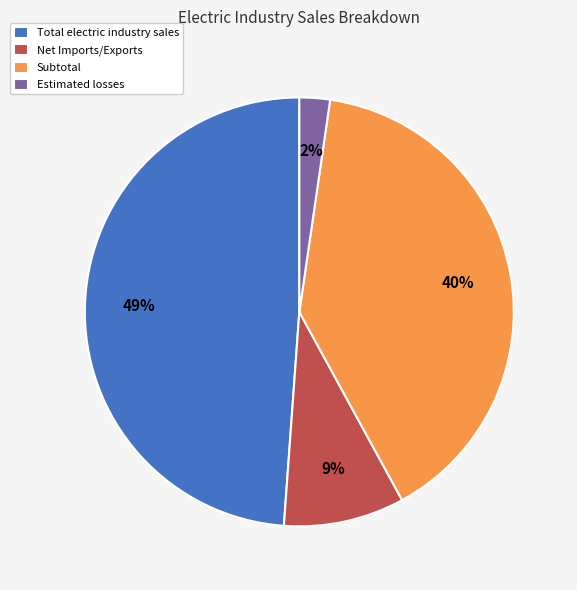

Which slice is the smallest?

Estimated losses